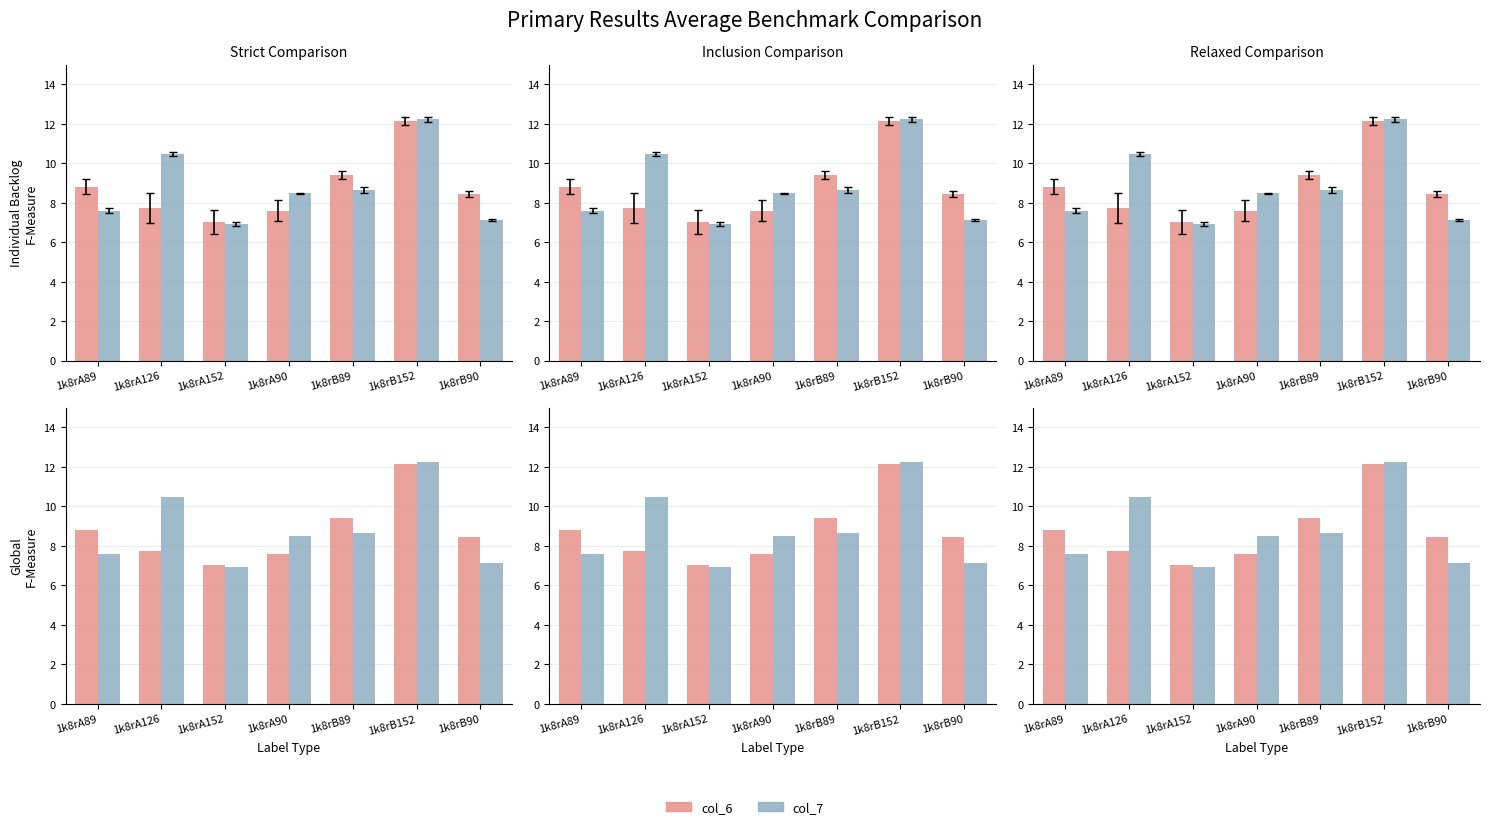

What is the sum of the col_7 values at 1k8rB89 and 1k8rA126?

19.1